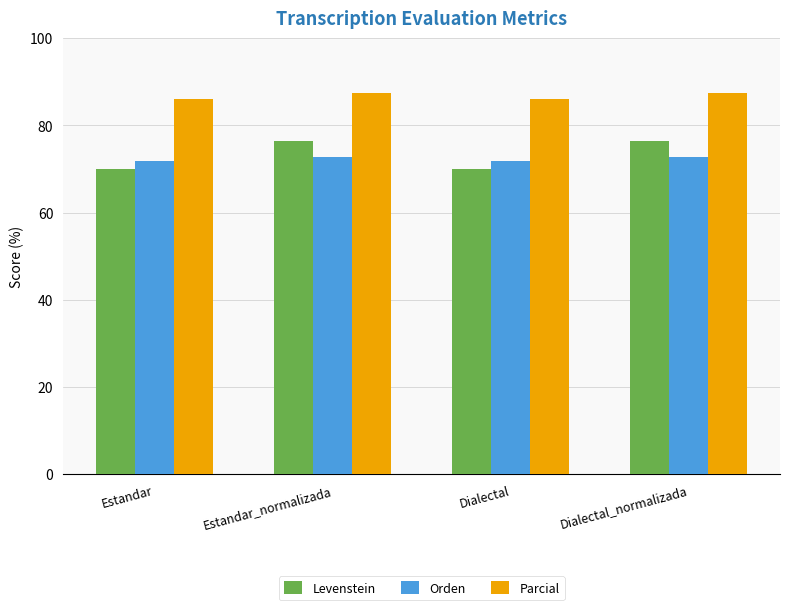

At which label does Parcial first exceed 87?

Estandar_normalizada